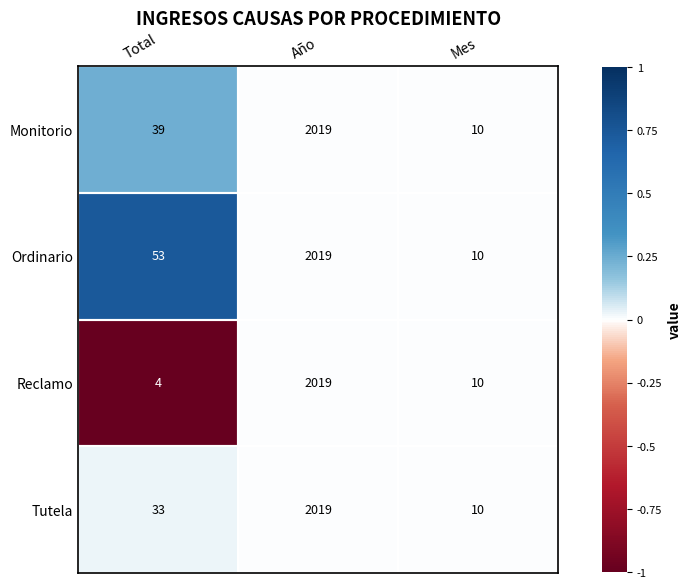

Which label corresponds to the largest value in the chart?

Año